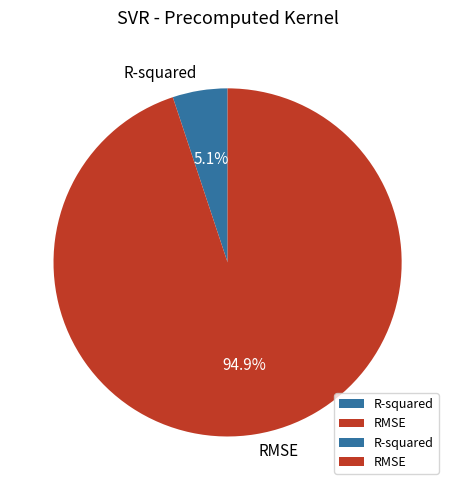

The R-squared slice represents 1% of the pie. True or false?

False